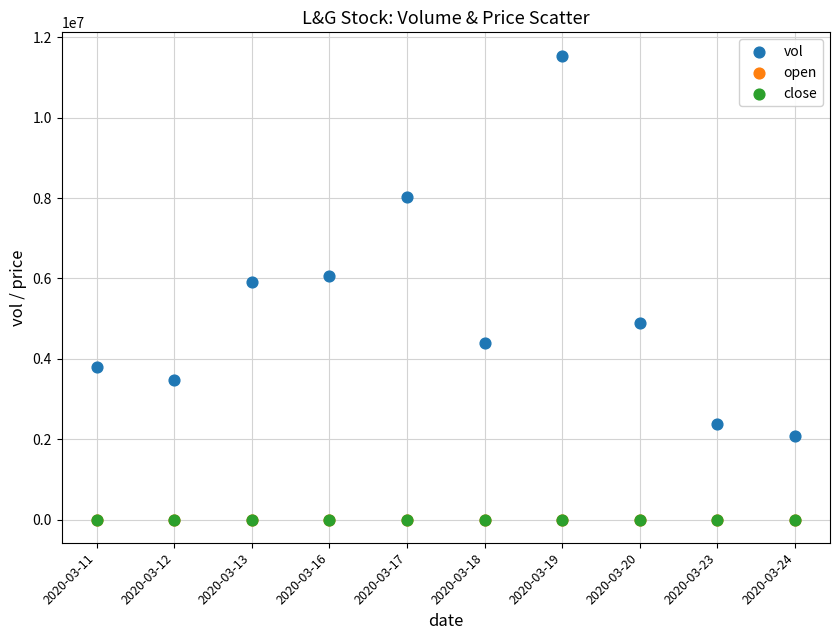

What are all the series names shown in the legend?

vol, open, close